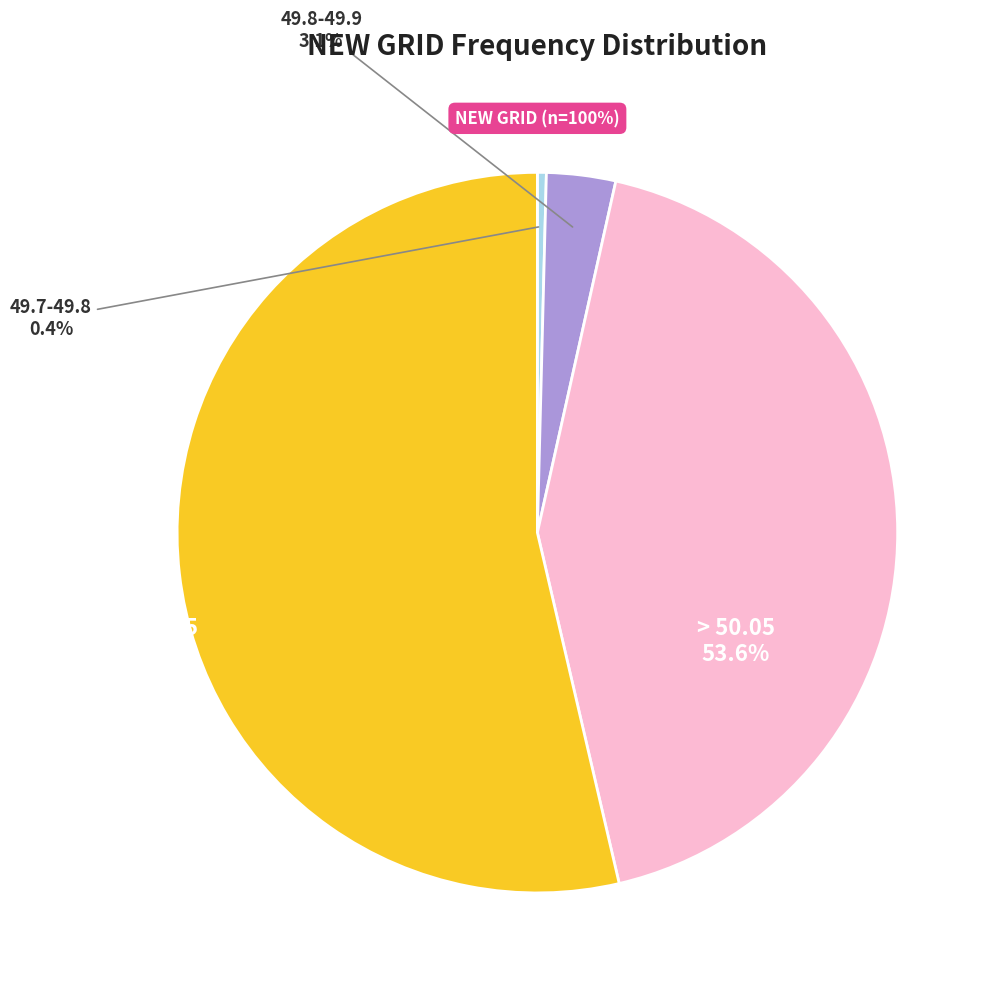

True or false: 49.9-50.05 accounts for 43% of the total.

True